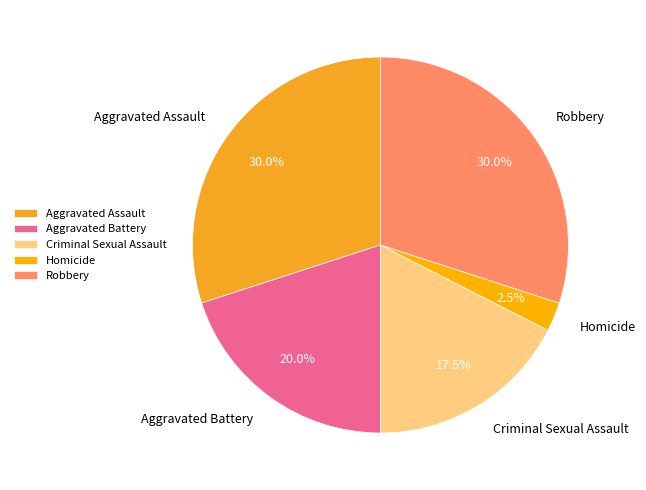

What percentage do Aggravated Assault and Robbery together represent?

60.0%